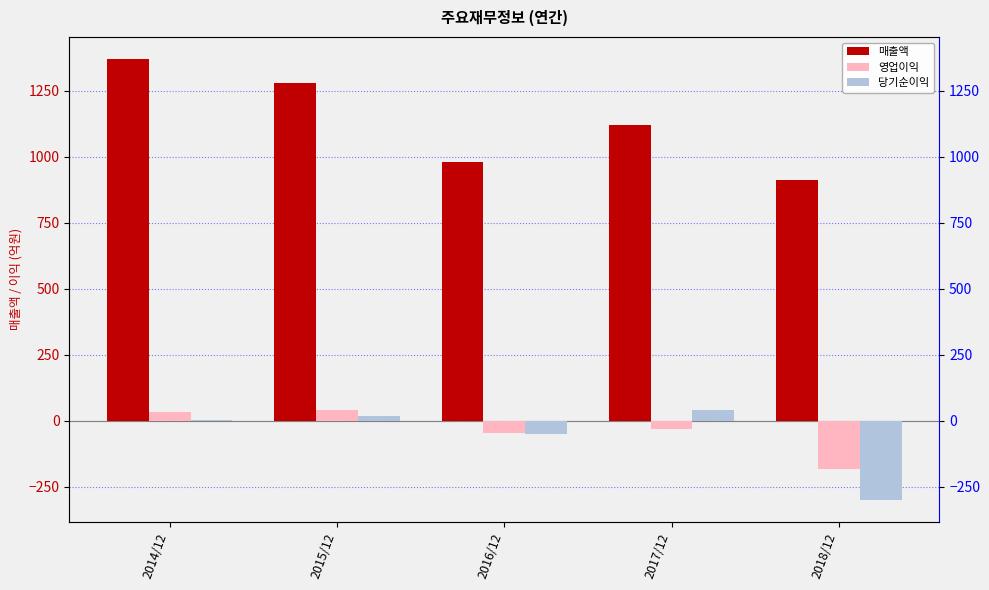

How many data points in 매출액 are above 1121?

2